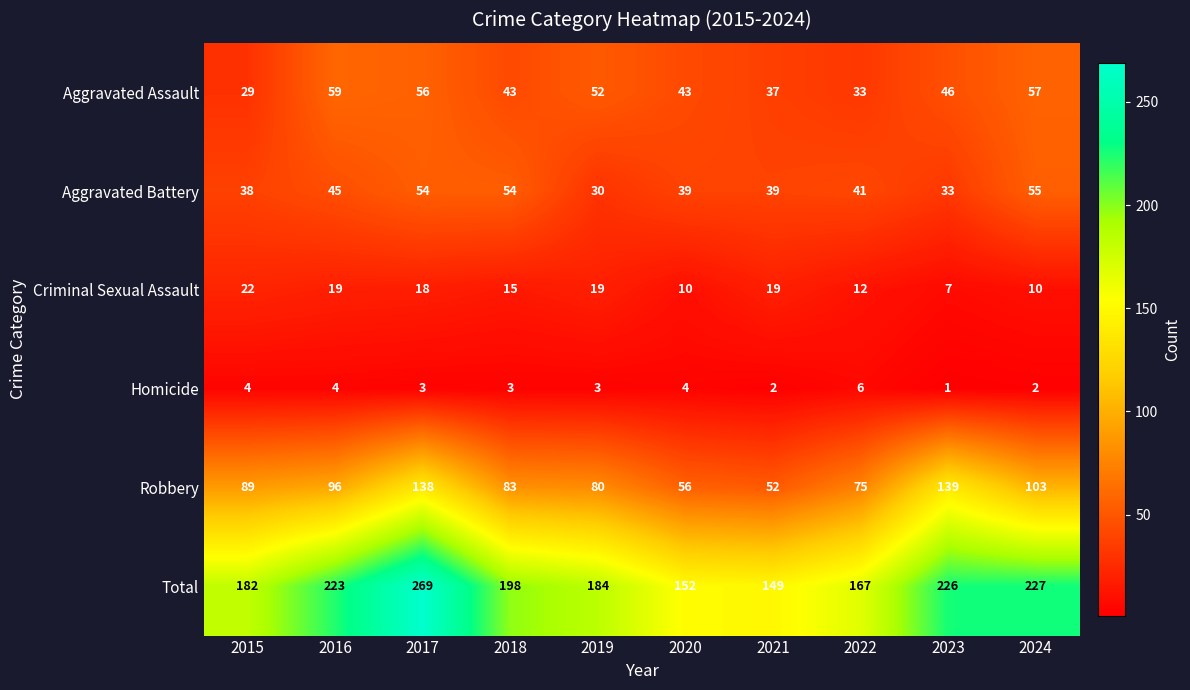

Which series has the largest total across all categories?

Total